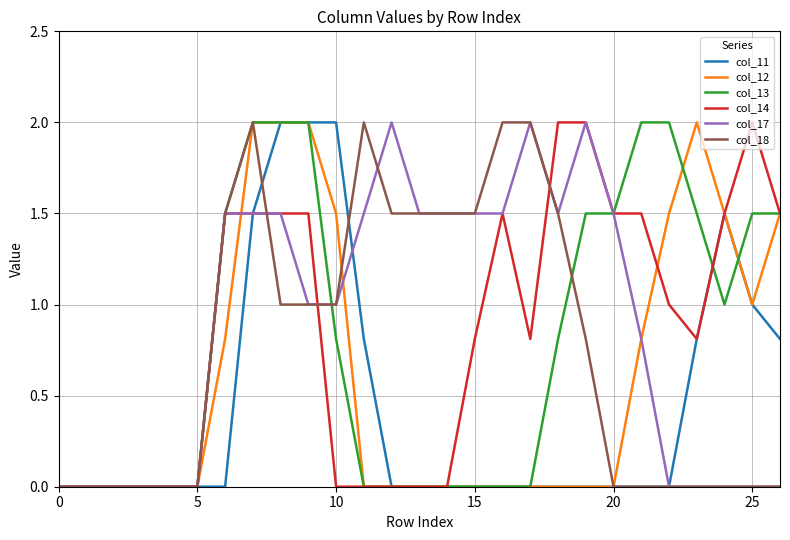

Reading left to right, what are all the values shown in this chart?

col_11: 0.0	0.0	0.0	0.0	0.0	0.0	0.0	1.5	2.0	2.0	2.0	0.8	0.0	0.0	0.0	0.0	0.0	0.0	0.0	0.0	0.0	0.0	0.0	0.8	1.5	1.0	0.8
col_12: 0.0	0.0	0.0	0.0	0.0	0.0	0.8	2.0	2.0	2.0	1.5	0.0	0.0	0.0	0.0	0.0	0.0	0.0	0.0	0.0	0.0	0.8	1.5	2.0	1.5	1.0	1.5
col_13: 0.0	0.0	0.0	0.0	0.0	0.0	1.5	2.0	2.0	2.0	0.8	0.0	0.0	0.0	0.0	0.0	0.0	0.0	0.8	1.5	1.5	2.0	2.0	1.5	1.0	1.5	1.5
col_14: 0.0	0.0	0.0	0.0	0.0	0.0	1.5	1.5	1.5	1.5	0.0	0.0	0.0	0.0	0.0	0.8	1.5	0.8	2.0	2.0	1.5	1.5	1.0	0.8	1.5	2.0	1.5
col_17: 0.0	0.0	0.0	0.0	0.0	0.0	1.5	1.5	1.5	1.0	1.0	1.5	2.0	1.5	1.5	1.5	1.5	2.0	1.5	2.0	1.5	0.8	0.0	0.0	0.0	0.0	0.0
col_18: 0.0	0.0	0.0	0.0	0.0	0.0	1.5	2.0	1.0	1.0	1.0	2.0	1.5	1.5	1.5	1.5	2.0	2.0	1.5	0.8	0.0	0.0	0.0	0.0	0.0	0.0	0.0